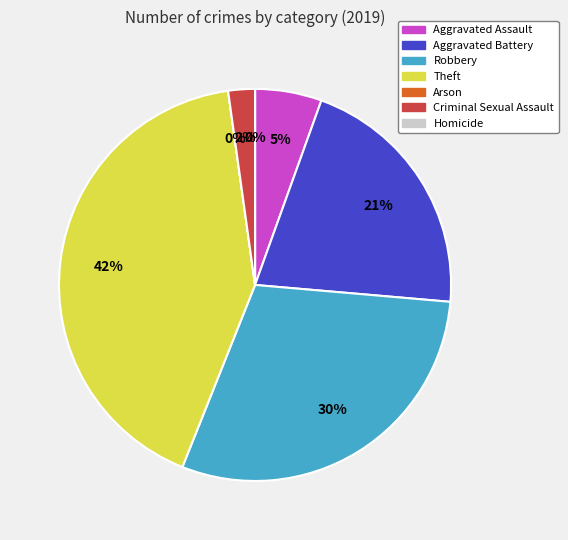

Is it true that Theft is 36% of the pie?

False